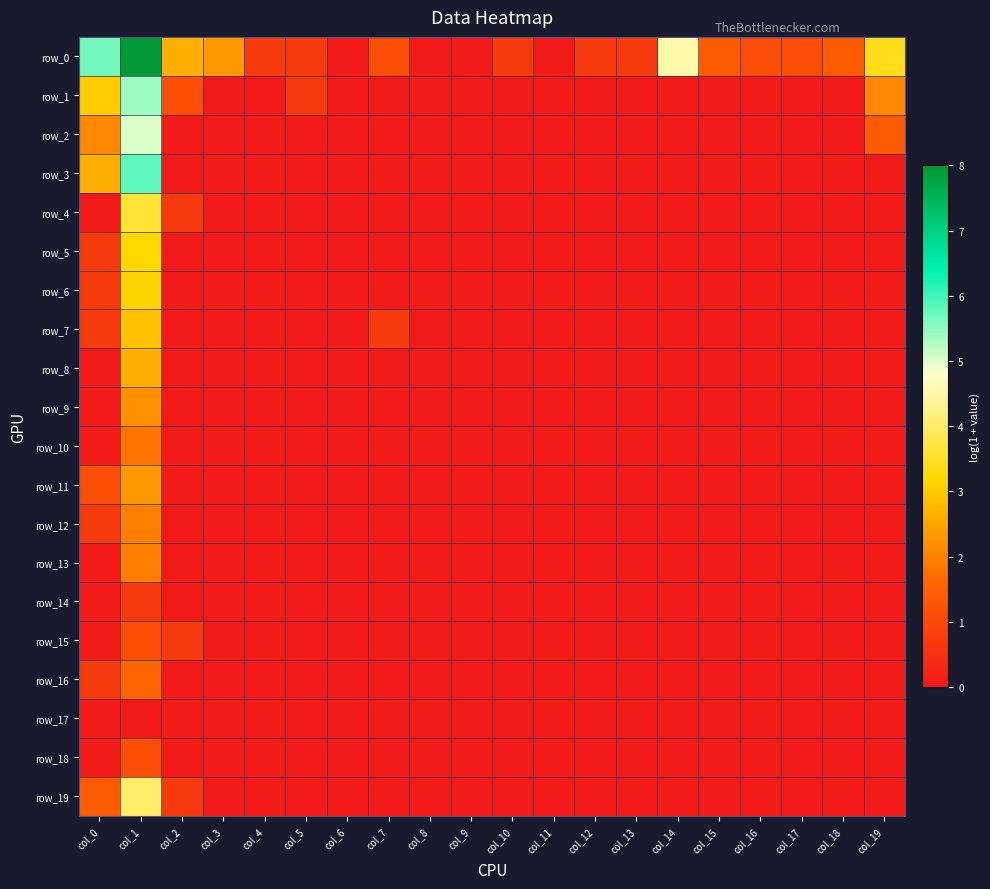

The value of row_13 at col_18 is 0.0. True or false?

True